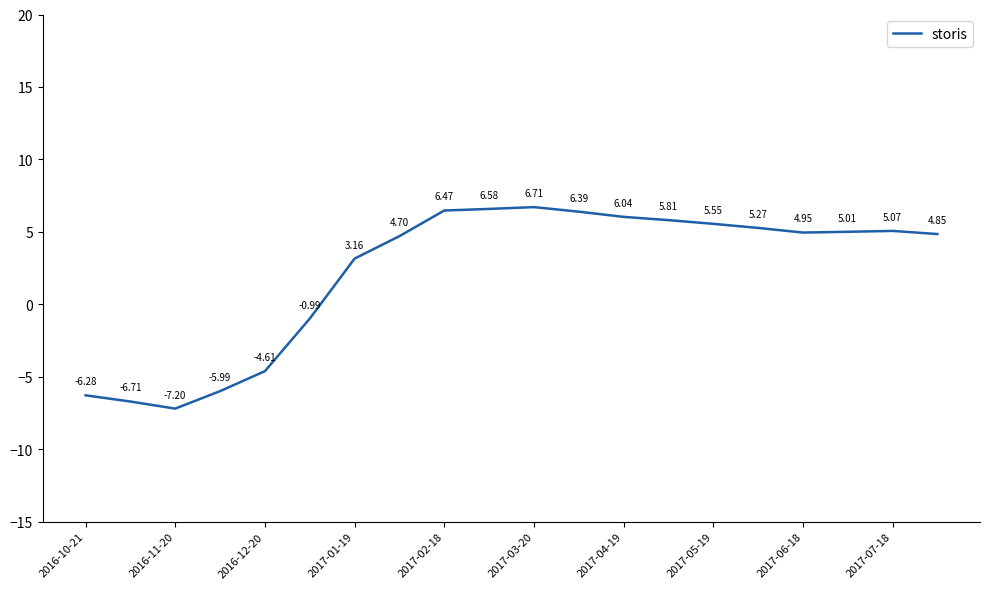

What is the difference between the maximum and minimum values?

13.9